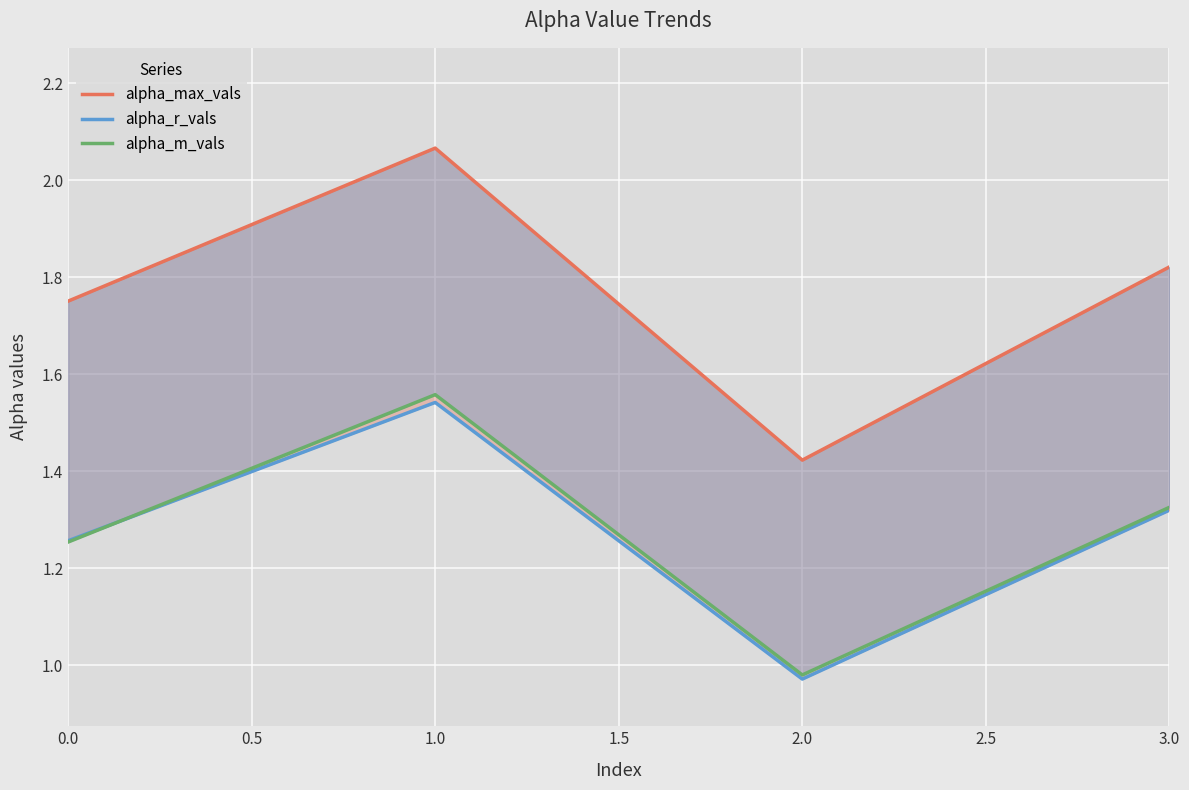

Where is the first local minimum for alpha_r_vals?

2.0